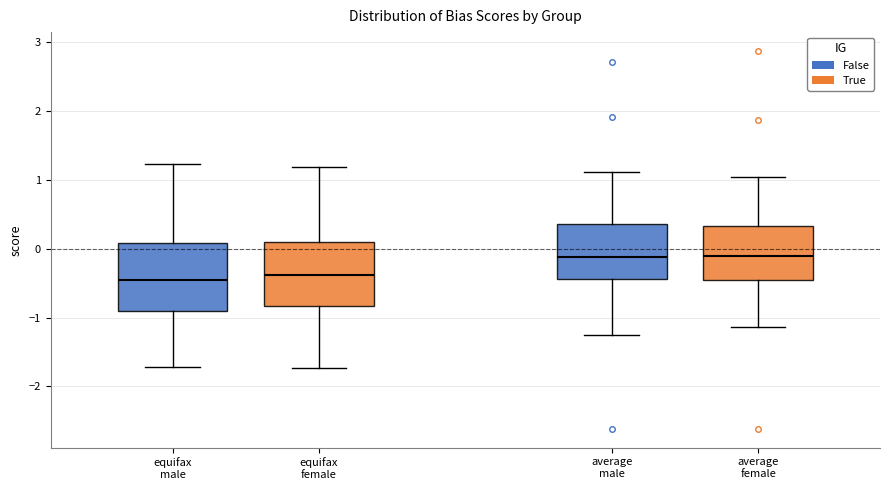

Reading left to right, read every box against the y-axis: the position of its median line, the range the box covers, and the ends of its whiskers. The values are not printed on the chart, so give them approximately, as read against the axis.

equifax male: median -0.5, box -0.9 to 0.1, whiskers -1.7 to 1.2
equifax female: median -0.4, box -0.8 to 0.1, whiskers -1.7 to 1.2
average male: median -0.1, box -0.4 to 0.4, whiskers -1.3 to 1.1
average female: median -0.1, box -0.5 to 0.3, whiskers -1.1 to 1.0